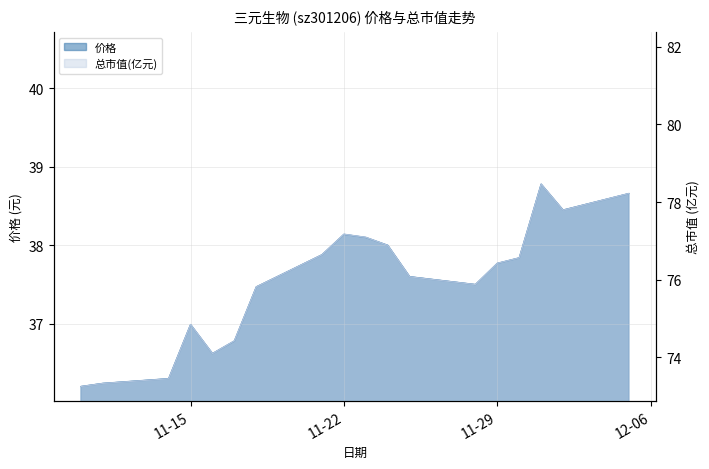

Where is 总市值(亿元) nearest to the value 75?

11-15